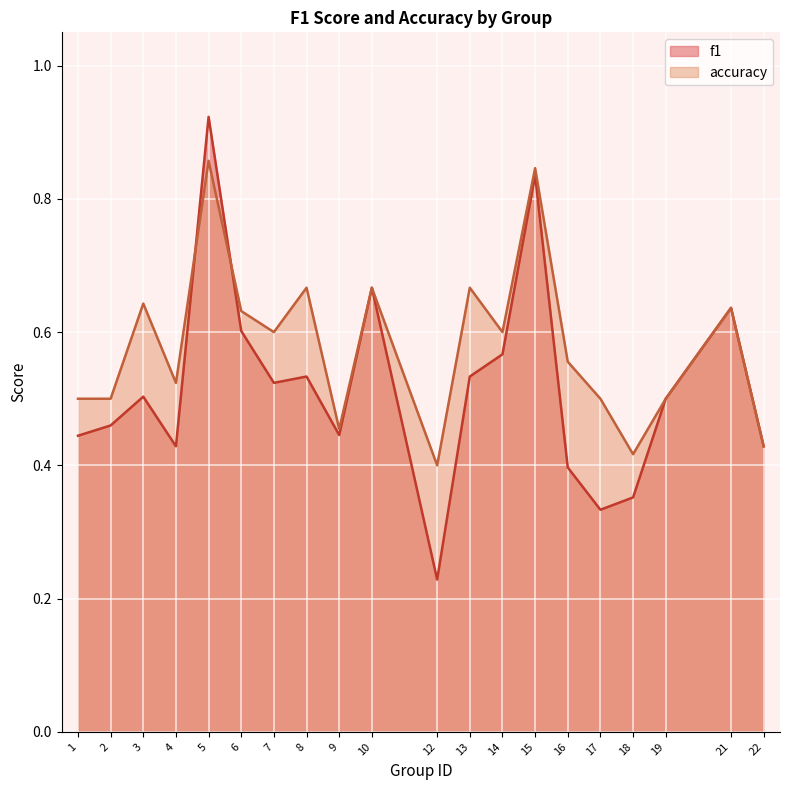

Reading left to right, transcribe all the data shown in this chart.

f1: 0.4	0.5	0.5	0.4	0.9	0.6	0.5	0.5	0.4	0.7	0.2	0.5	0.6	0.8	0.4	0.3	0.4	0.5	0.6	0.4
accuracy: 0.5	0.5	0.6	0.5	0.9	0.6	0.6	0.7	0.5	0.7	0.4	0.7	0.6	0.8	0.6	0.5	0.4	0.5	0.6	0.4